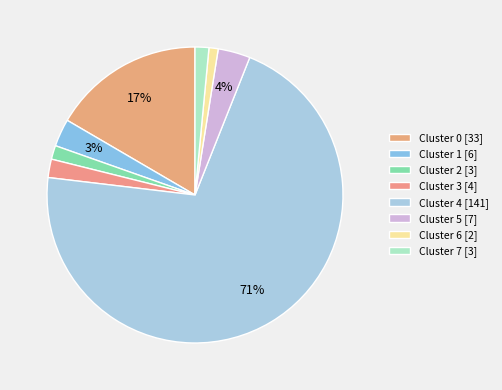

Combined, what portion of the pie is Cluster 1 and Cluster 4?

73.9%